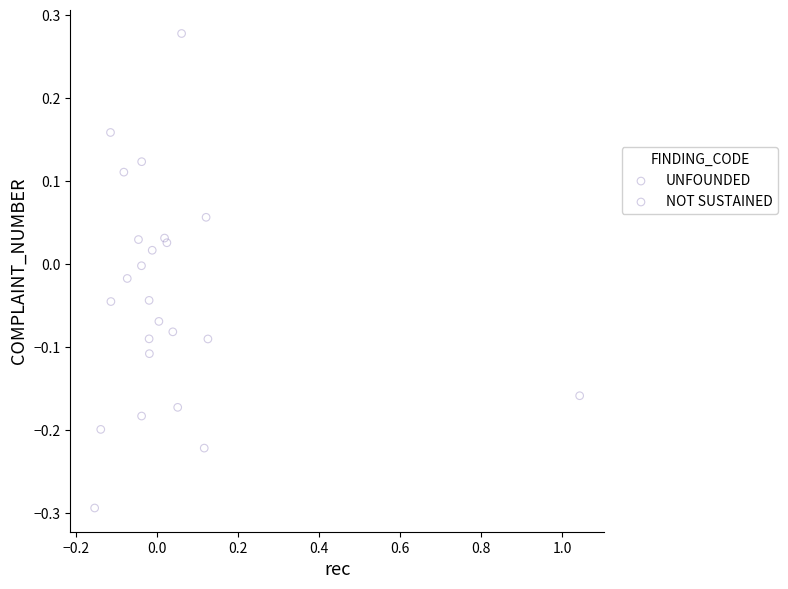

Which series has the largest Y range (max minus min)?

NOT SUSTAINED